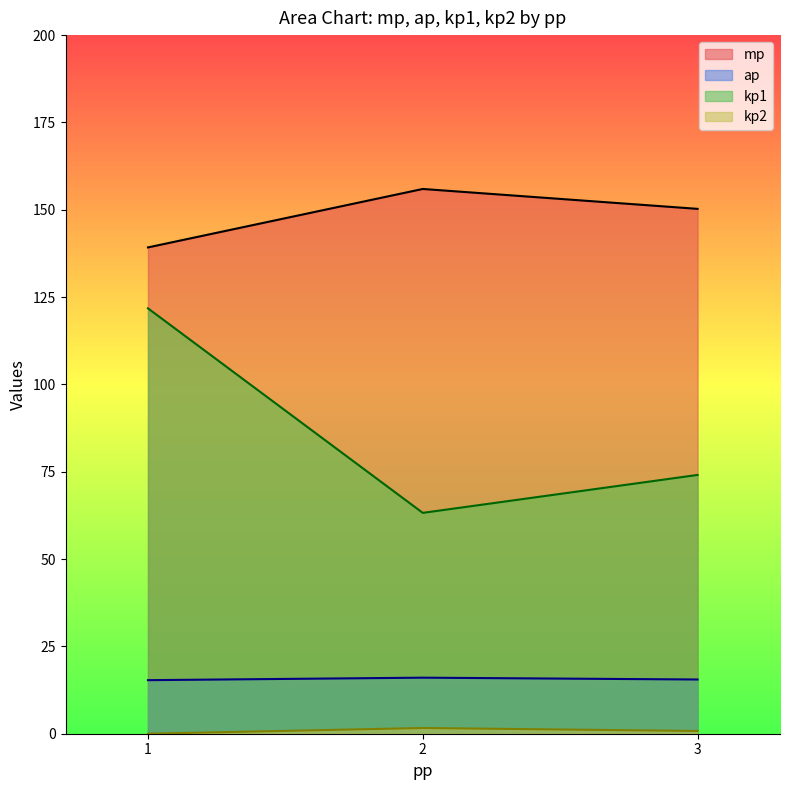

At which category is the sum across all series the highest?

1